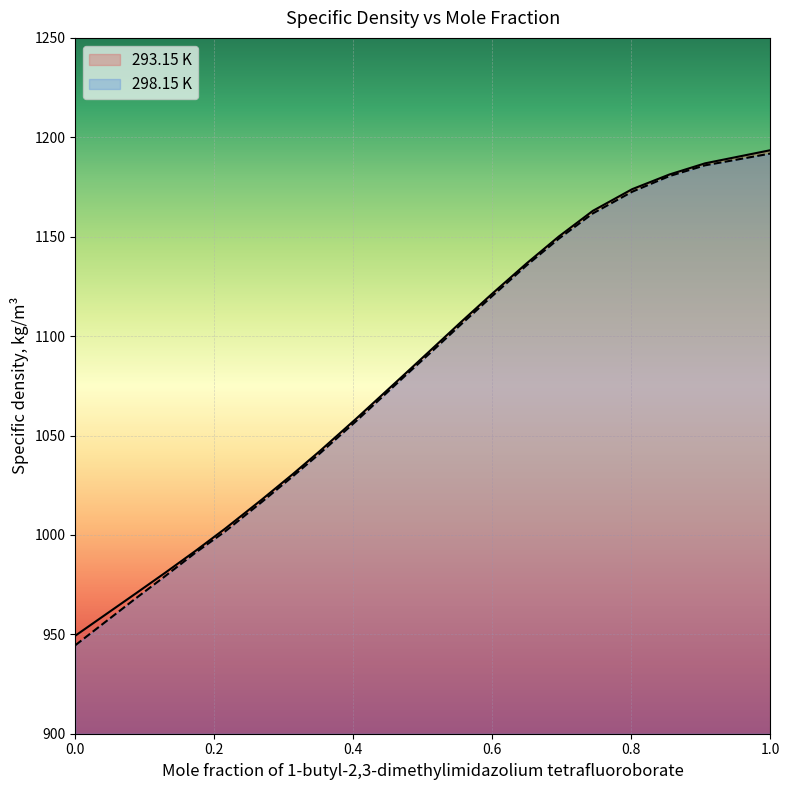

The value of 293.15 K at 0.4049 is 1690.0. True or false?

False